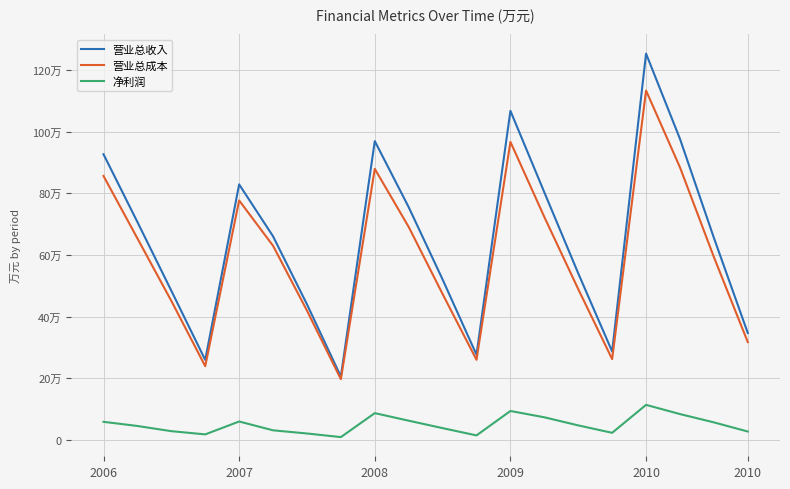

What is the maximum value shown in the chart?

1253544